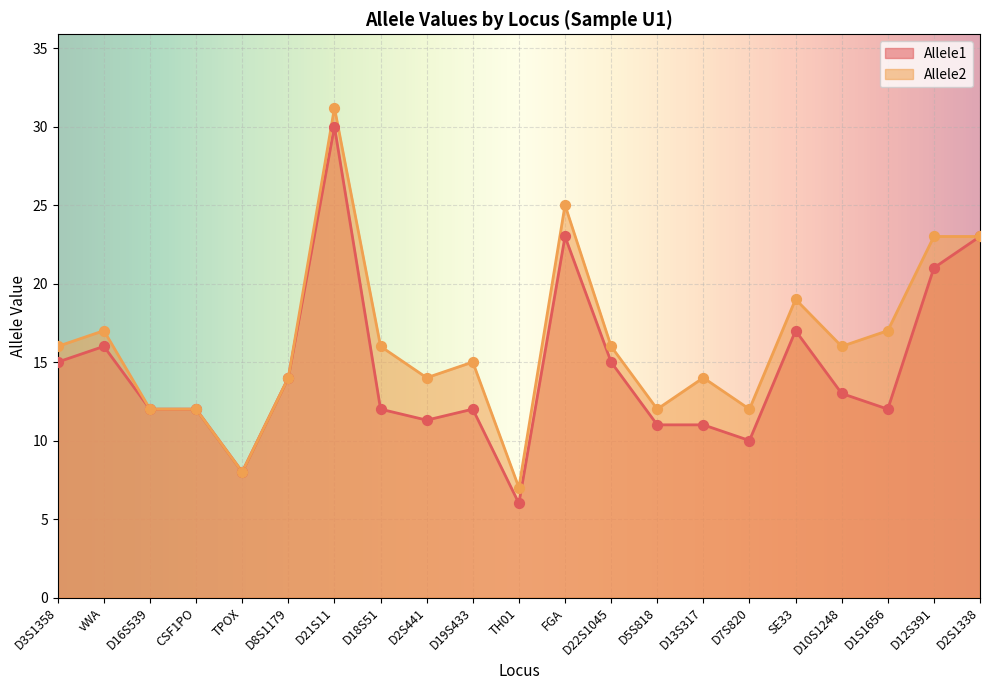

What are all the series names shown in the legend?

Allele1, Allele2